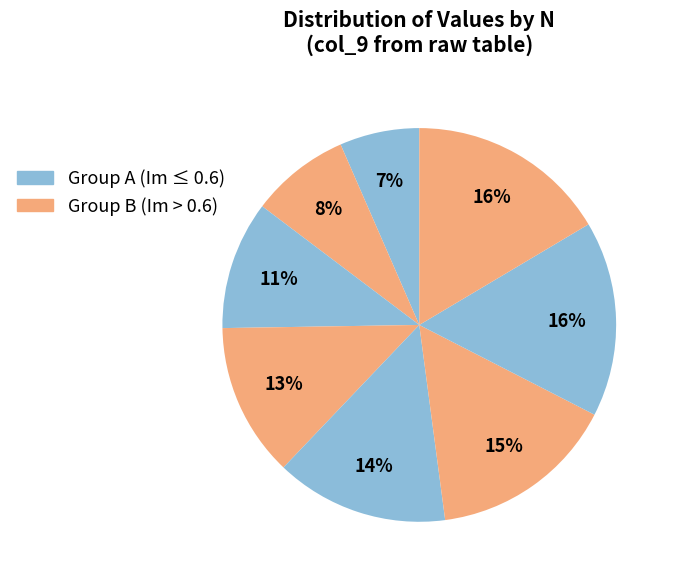

Count the number of slices in the pie.

8